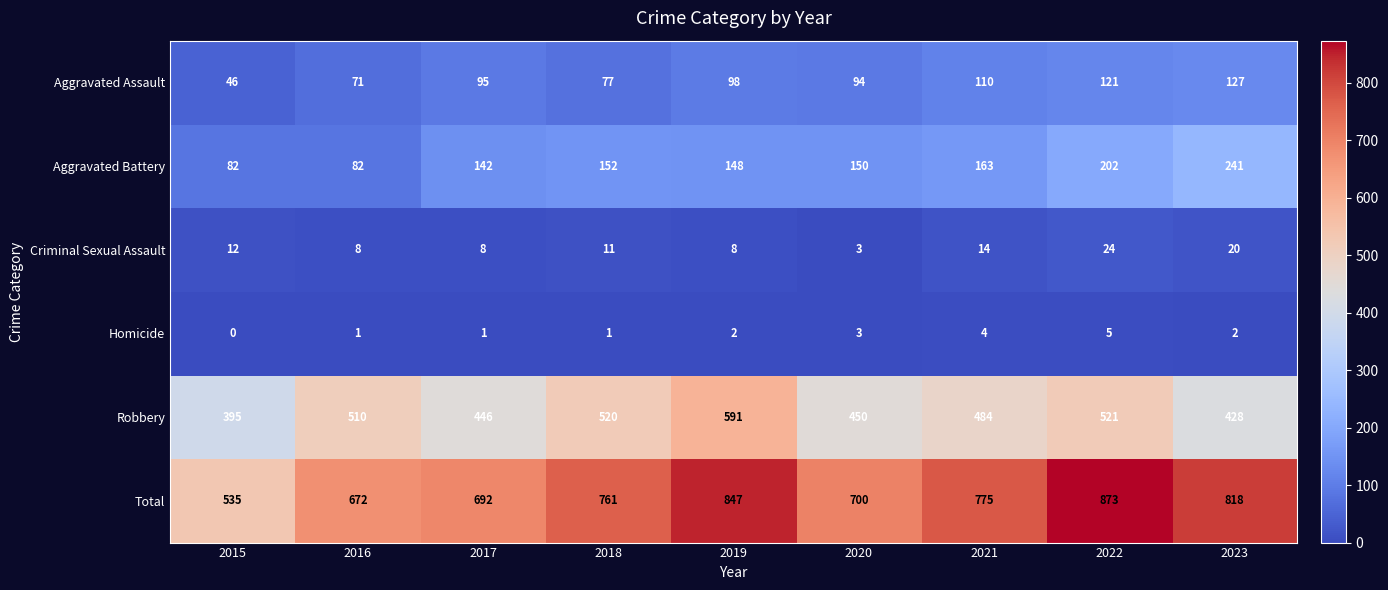

Read the Homicide value at 2020.

3